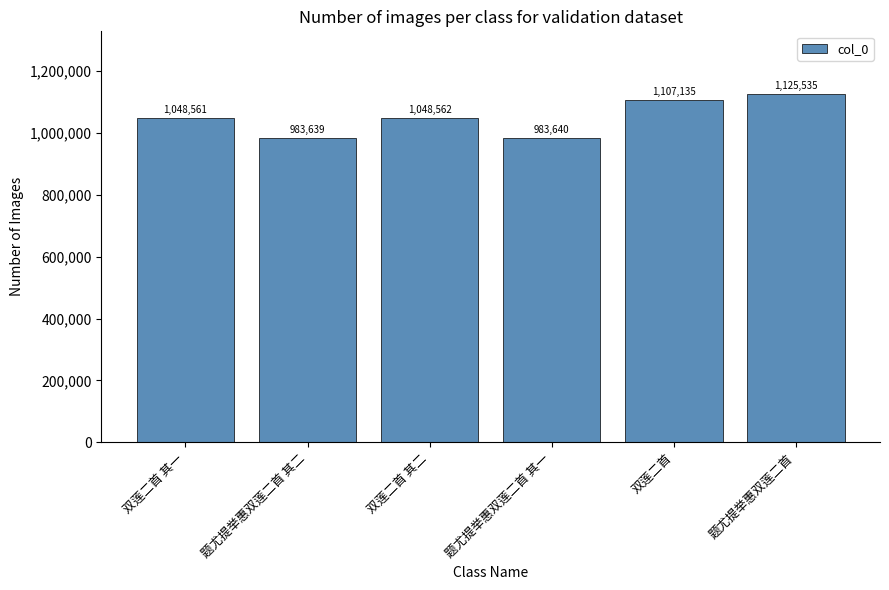

Reading left to right, extract all data points from this chart.

双莲二首 其一=1048561	题尤提举惠双莲二首 其二=983639	双莲二首 其二=1048562	题尤提举惠双莲二首 其一=983640	双莲二首=1107135	题尤提举惠双莲二首=1125535